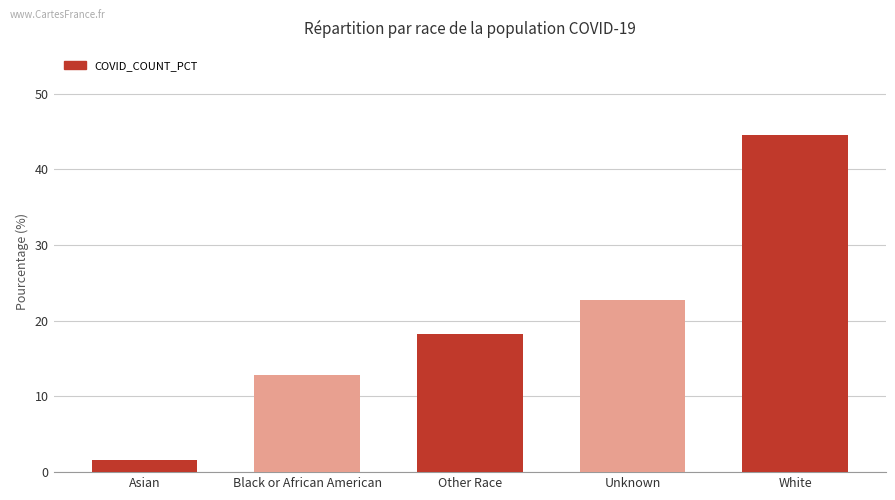

Reading right to left, list all the values displayed in this chart.

White=44.5	Unknown=22.8	Other Race=18.3	Black or African American=12.8	Asian=1.6